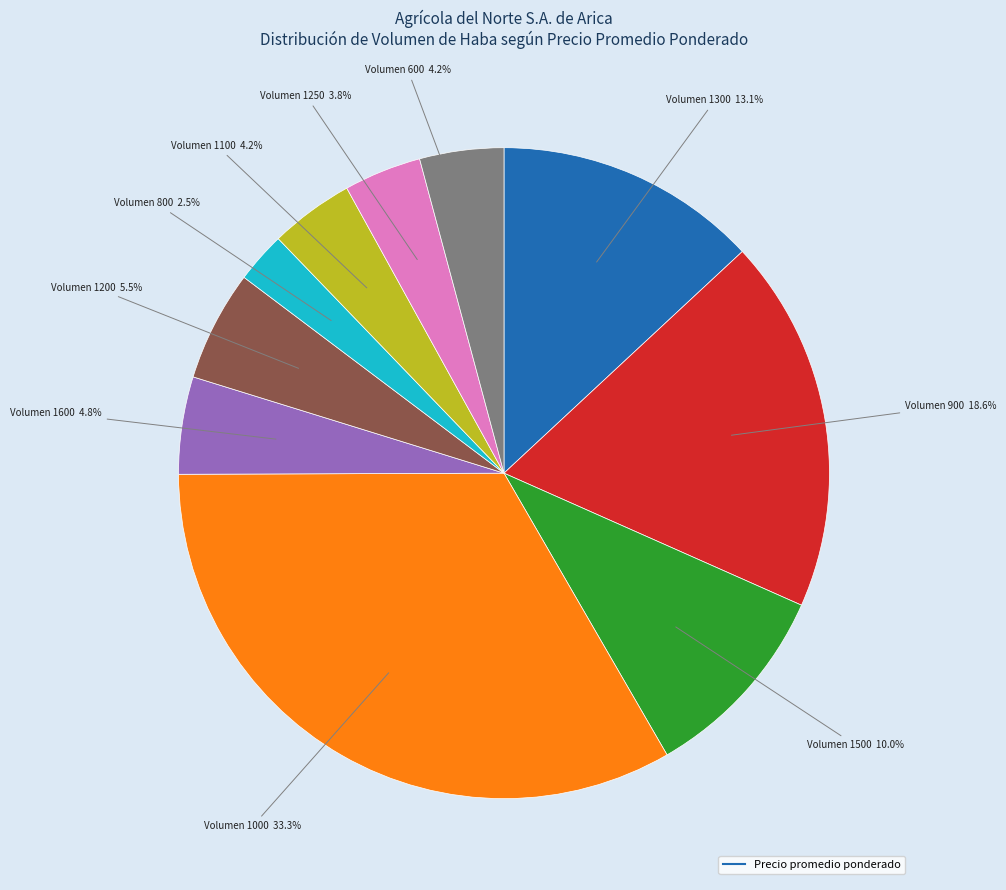

Is there a majority slice in this chart?

No